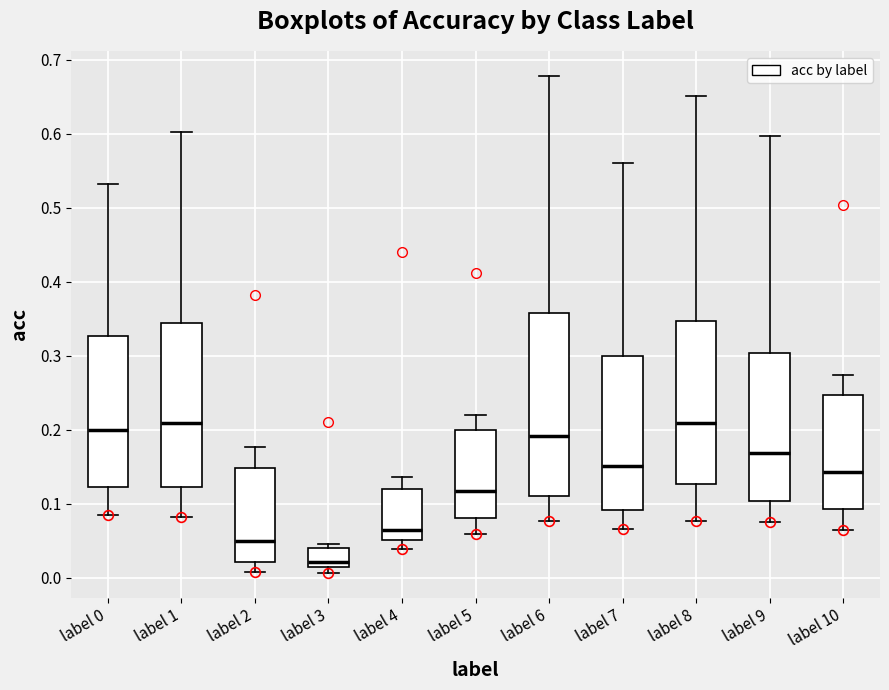

Which box is the tallest, from its lower edge to its upper edge?

label 6